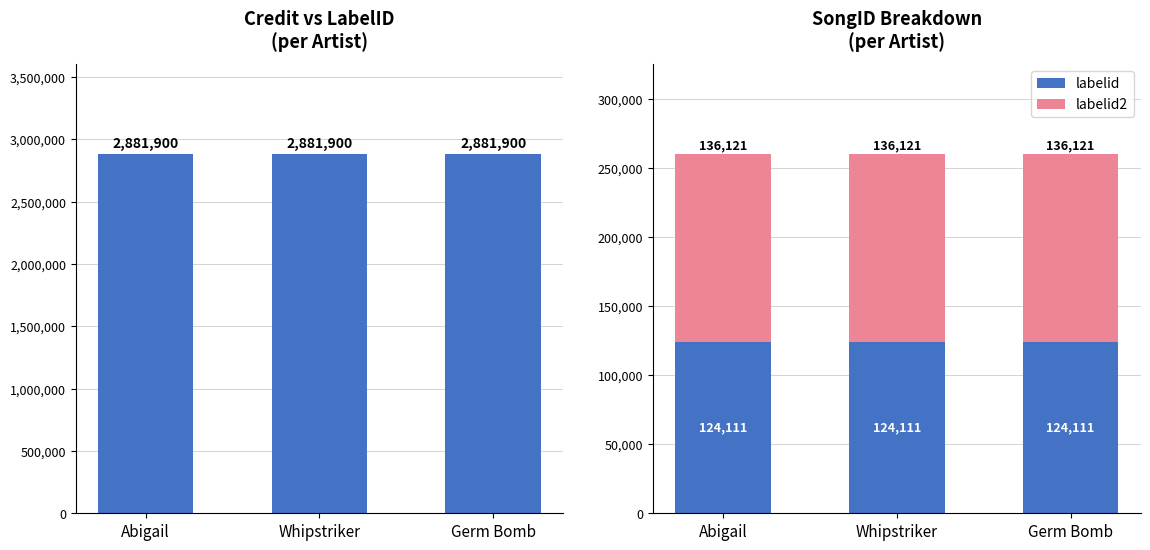

Which label corresponds to the smallest value in the chart?

Abigail